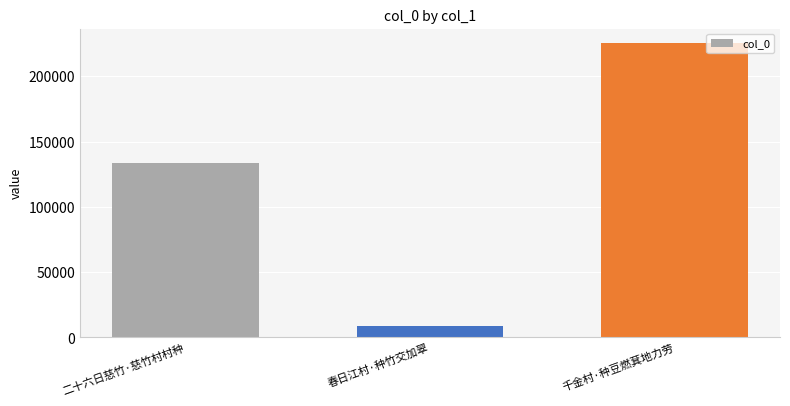

What is the label of the 2nd bar from the right?

春日江村·种竹交加翠